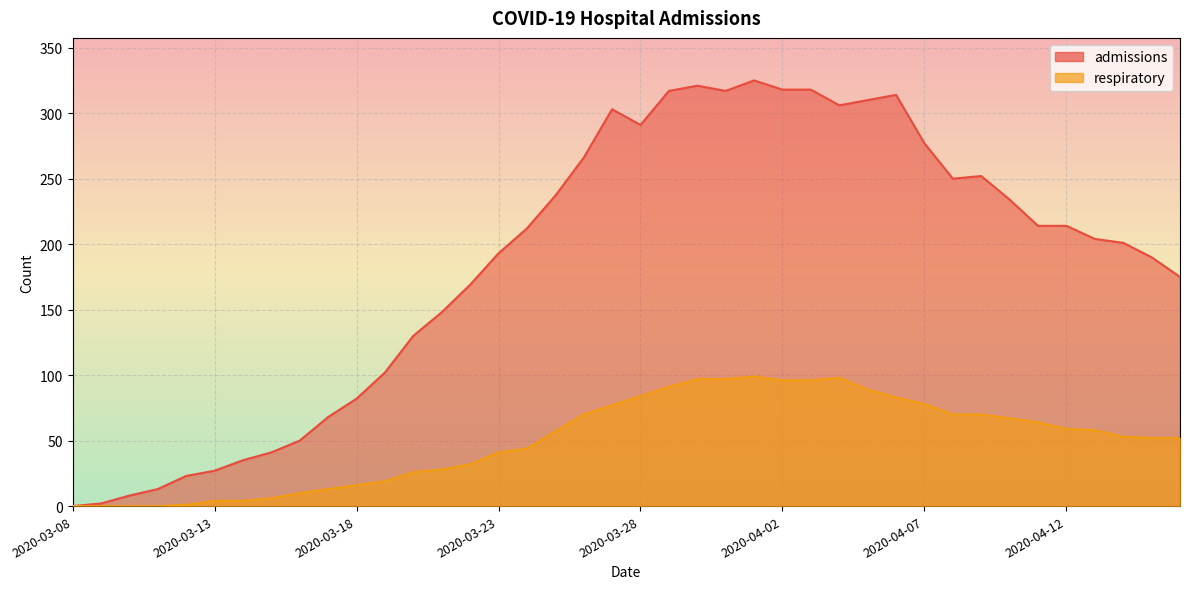

What is the highest value of the respiratory series?

99